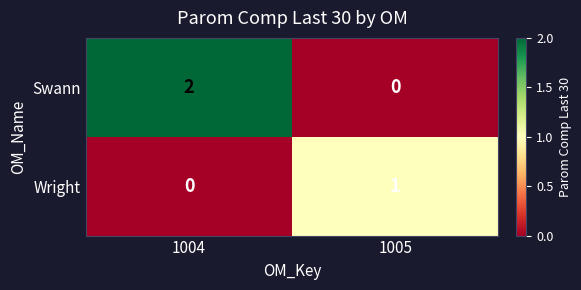

The Wright series shows 1 at 1005. True or false?

True